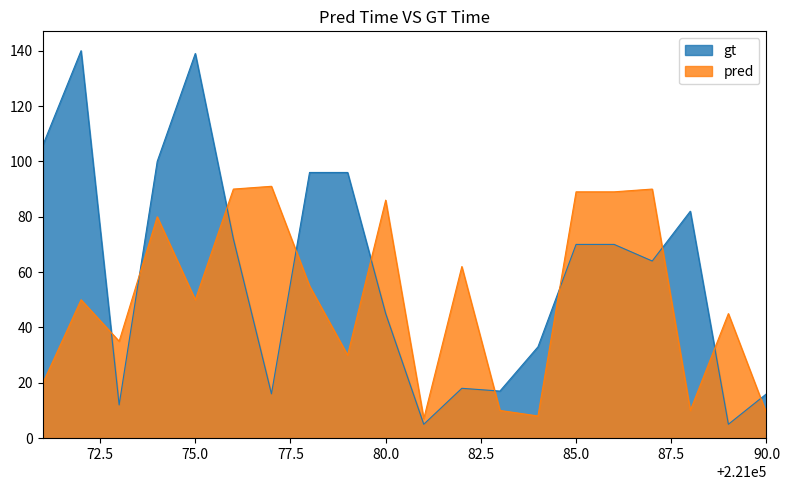

Which category has the highest value in the pred series?

221077